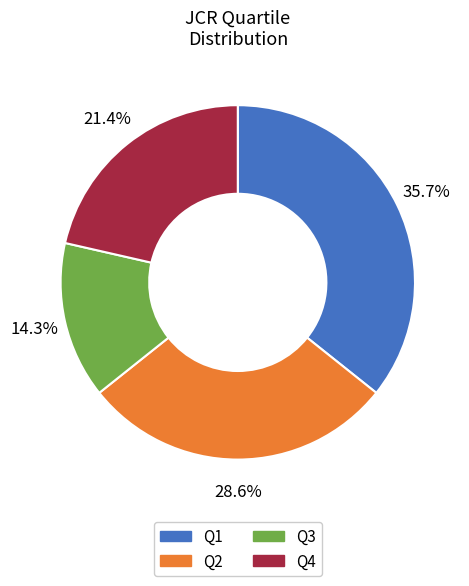

What percentage is NOT represented by Q1?

64.3%